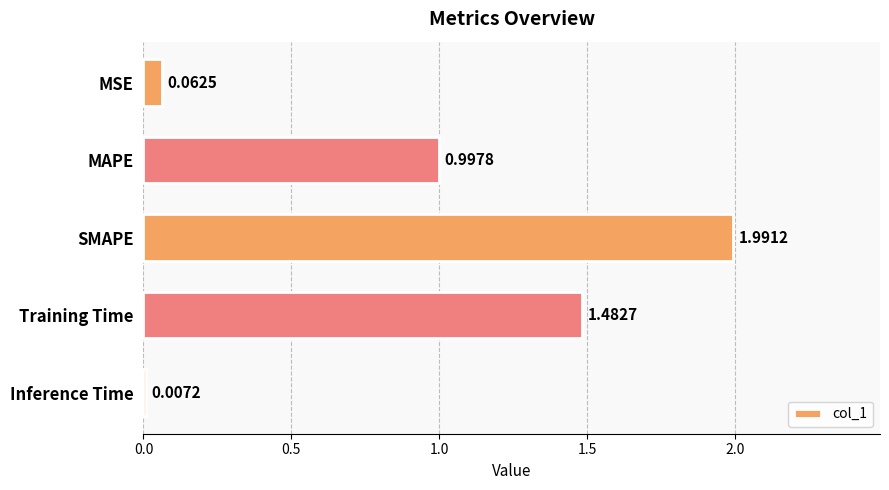

Which label corresponds to the largest value in the chart?

SMAPE